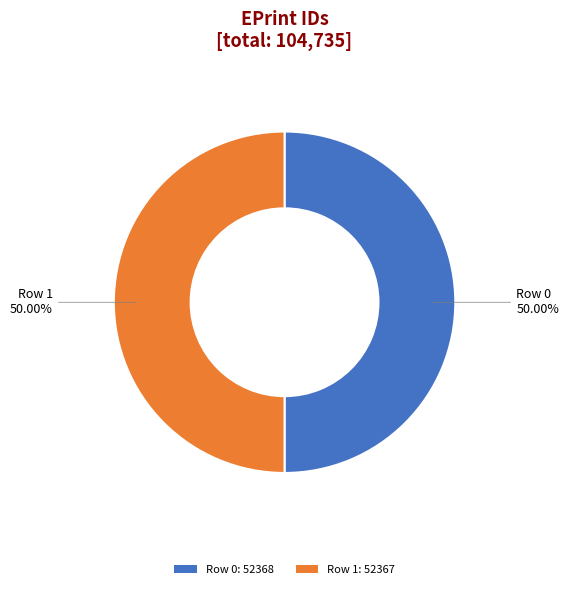

Approximately how many times larger is the value at Row 0: 52368 compared to Row 1: 52367?

1.0